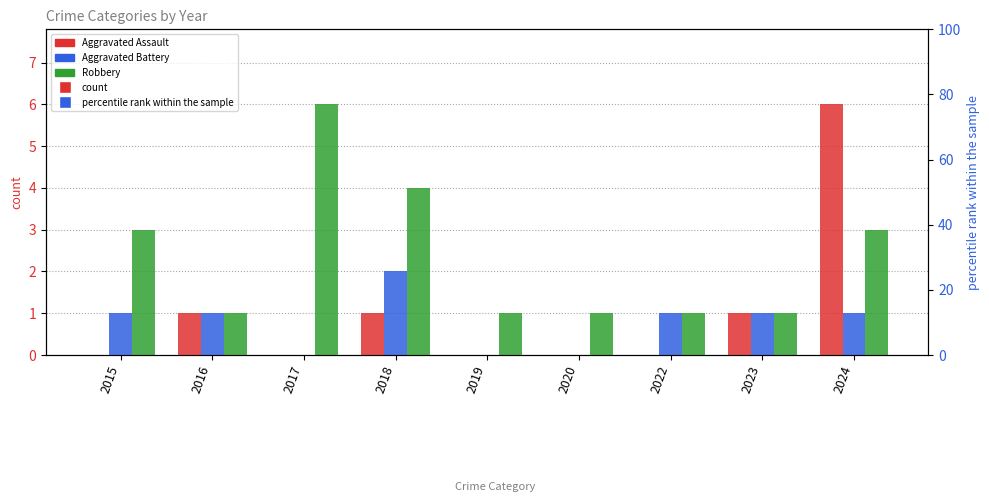

What are all the series names shown in the legend?

Aggravated Assault, Aggravated Battery, Robbery